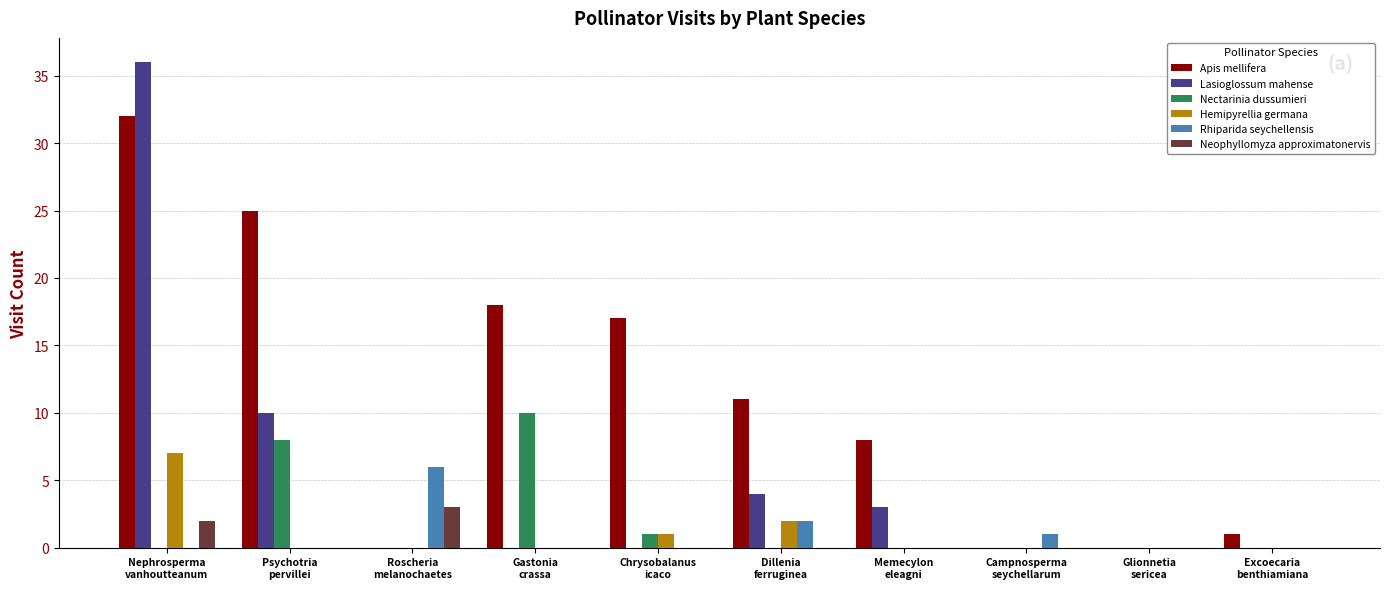

Count the number of categories in the chart.

10